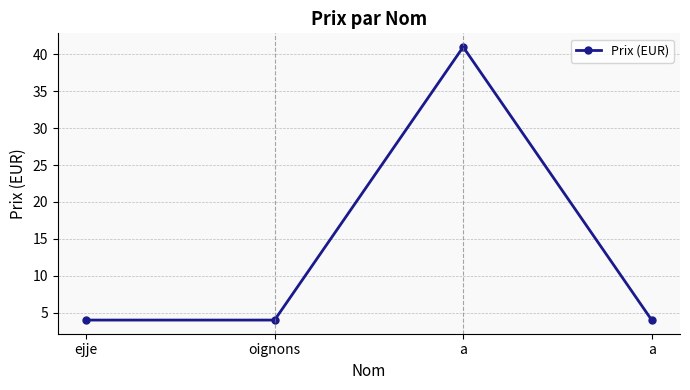

How many lines are shown in the chart?

1